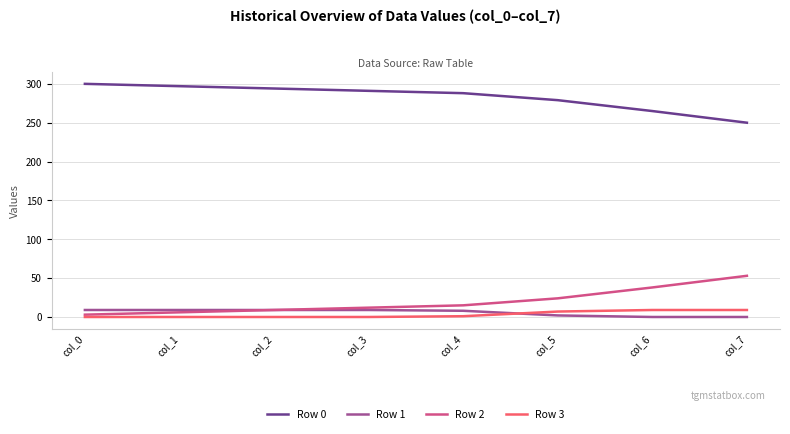

How many lines are shown in the chart?

4